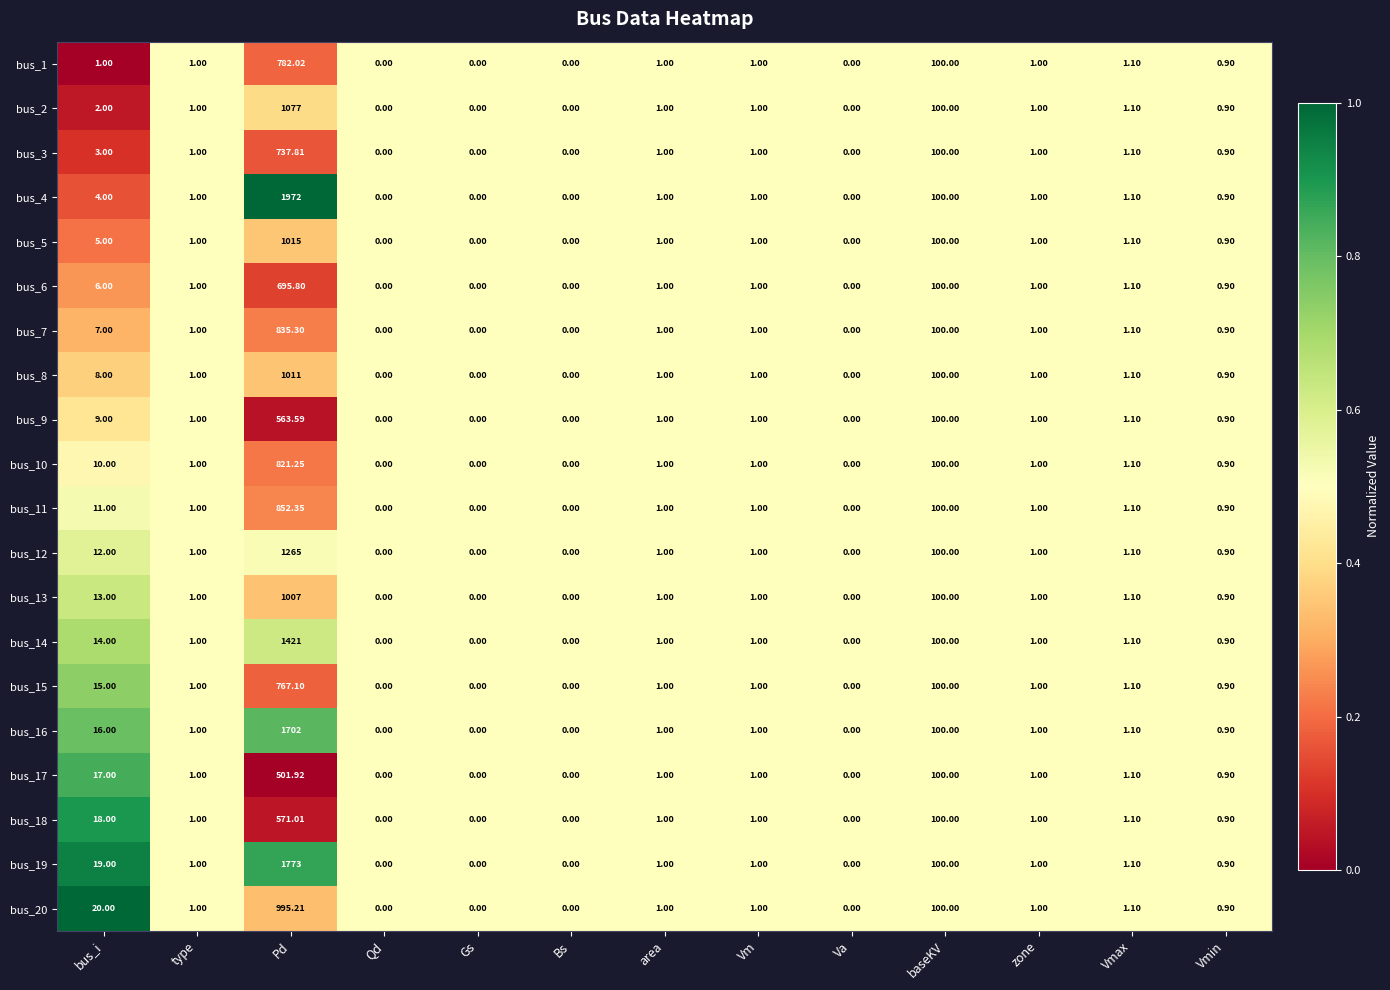

At which category is the sum across all series the highest?

Pd